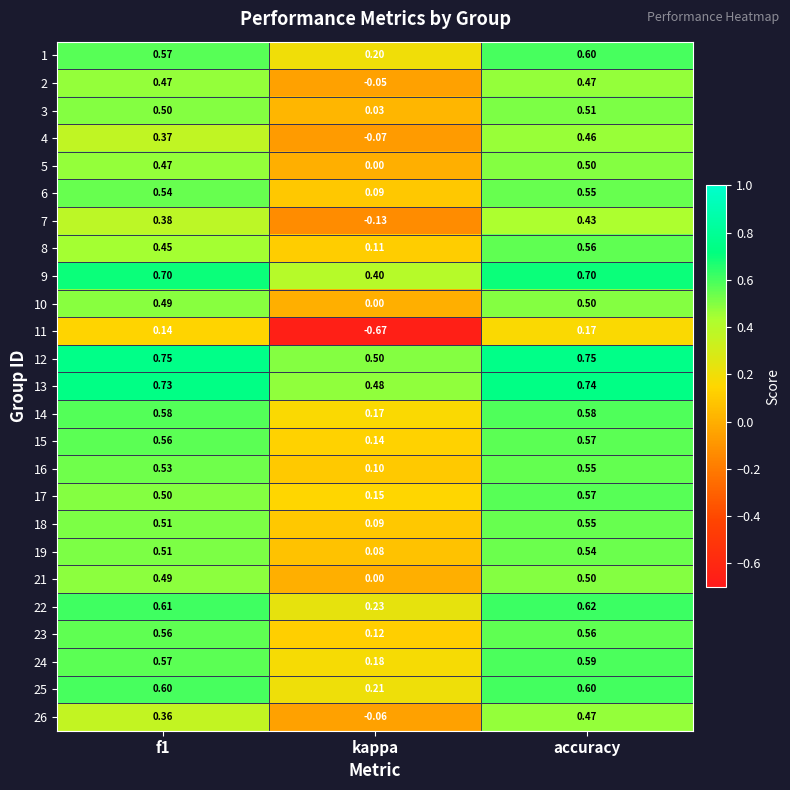

At which label is 3 closest to 0?

kappa